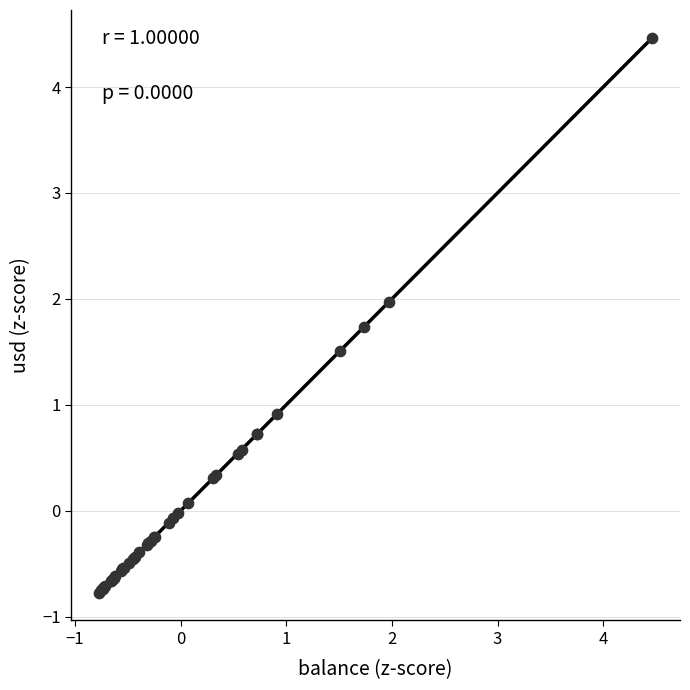

What Y value in the scatter plot is closest to 1?

0.9